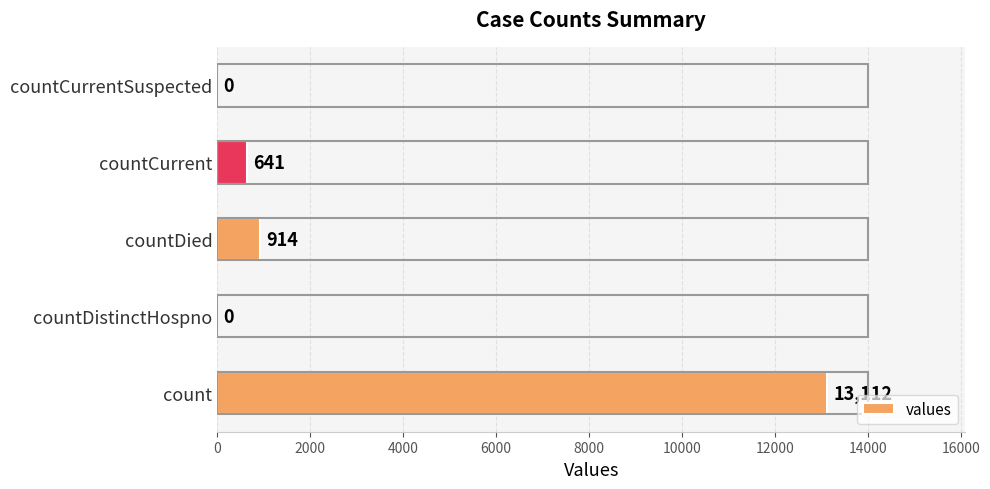

What is the sum of all values?

14667